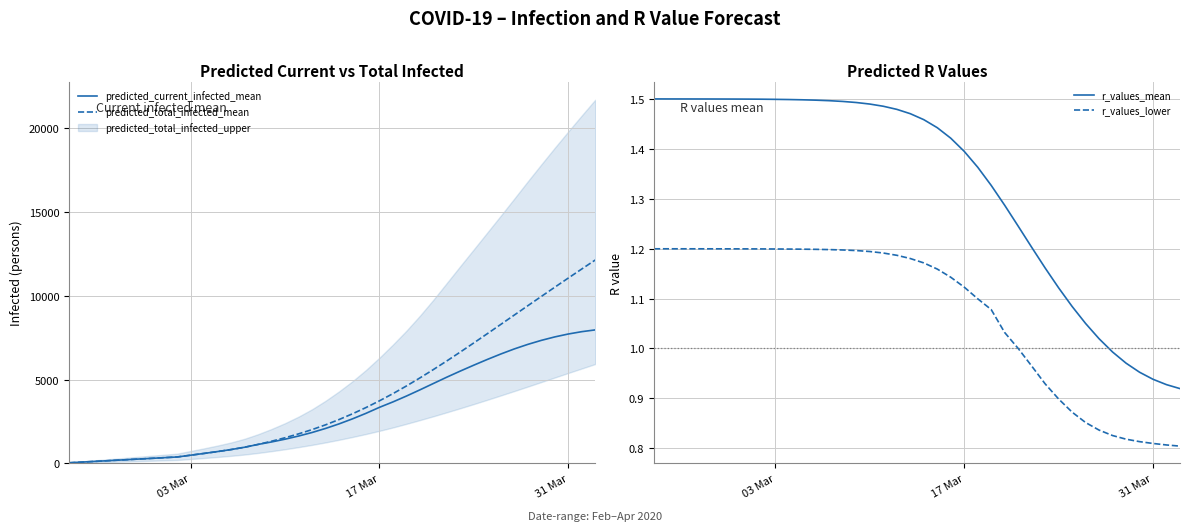

What is the lowest value of the predicted_total_infected_mean series?

43